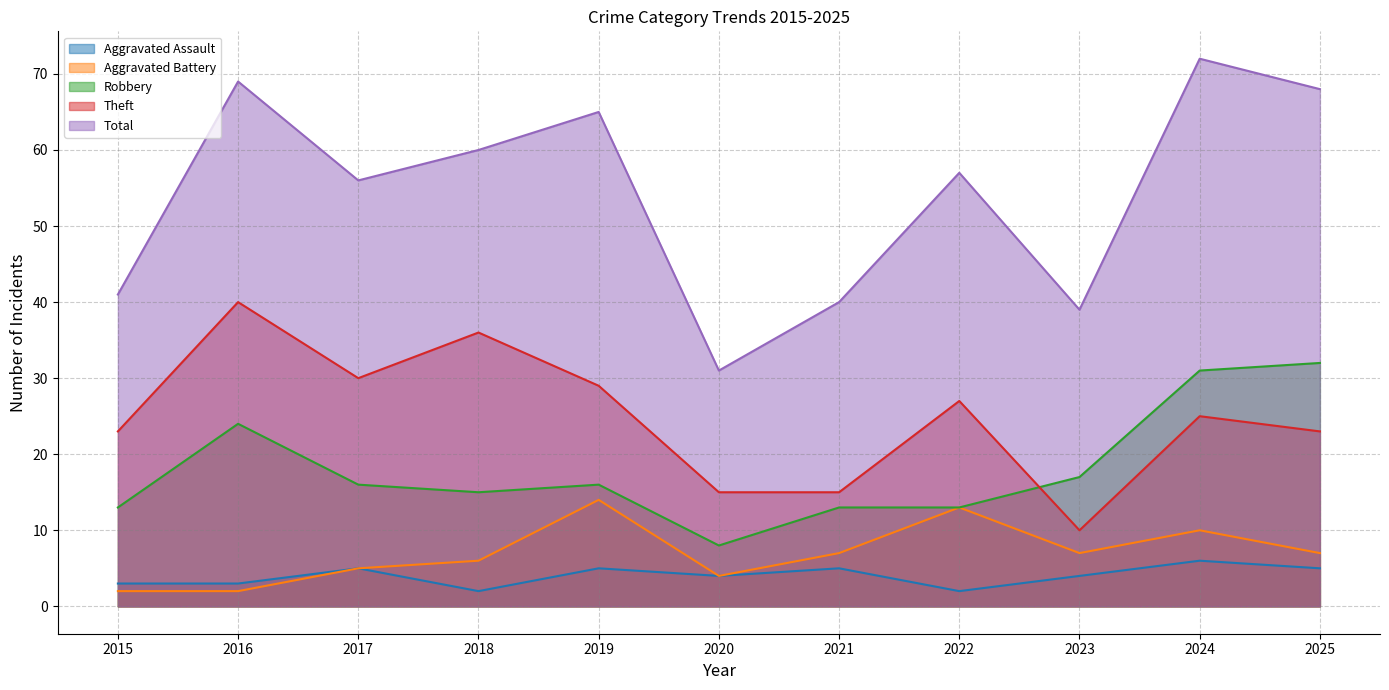

Where is Robbery nearest to the value 20?

2023